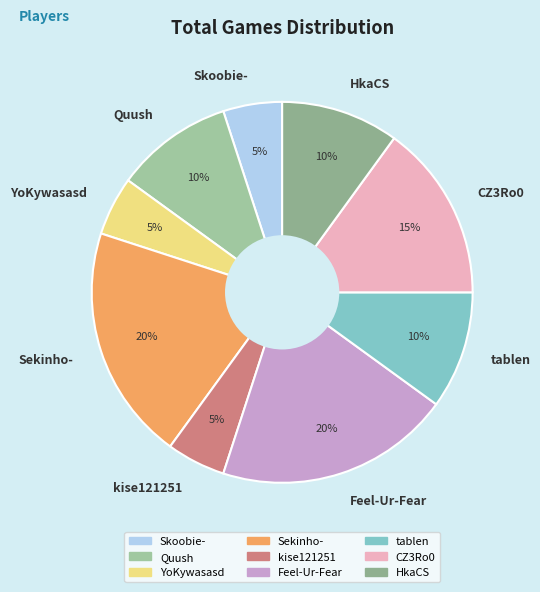

Count the number of slices in the pie.

9